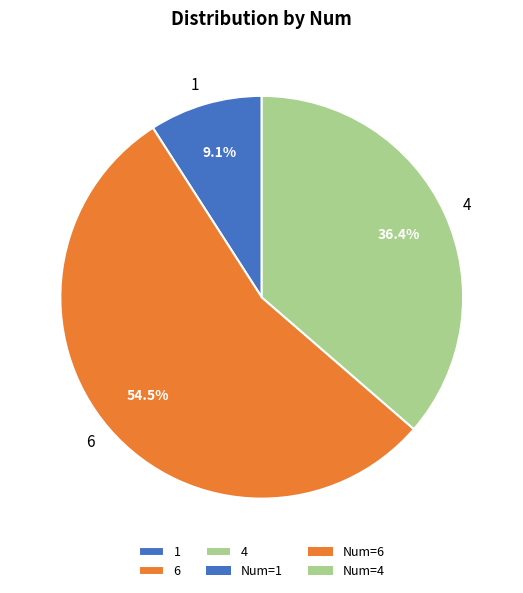

Rank the categories by value from lowest to highest.

1, 4, 6